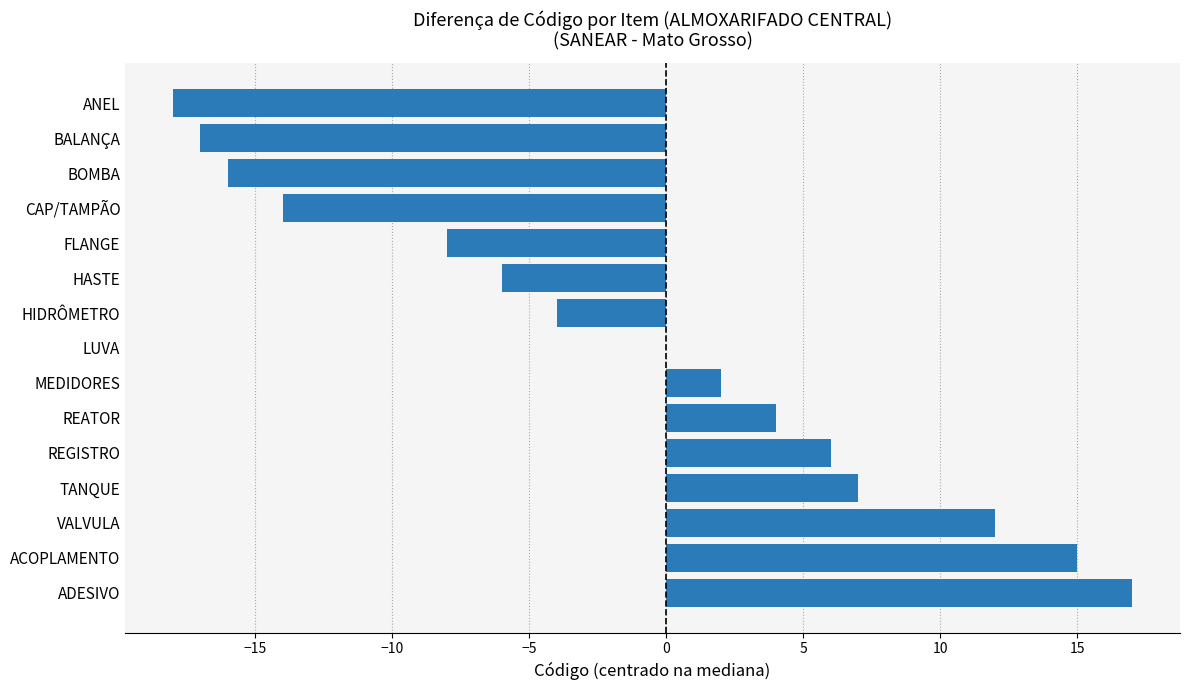

Read the value at ADESIVO.

17